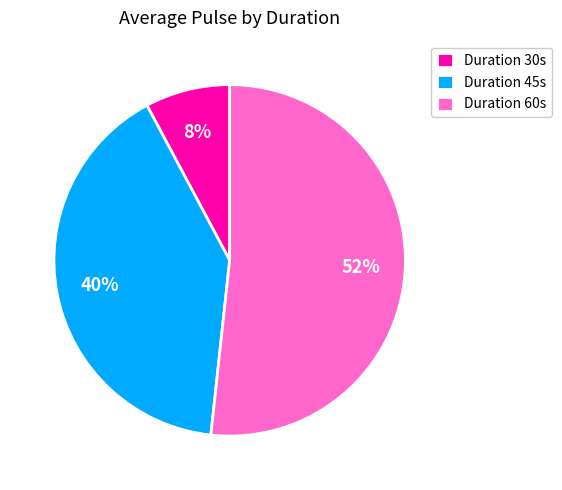

Is it true that Duration 30s is 8% of the pie?

True